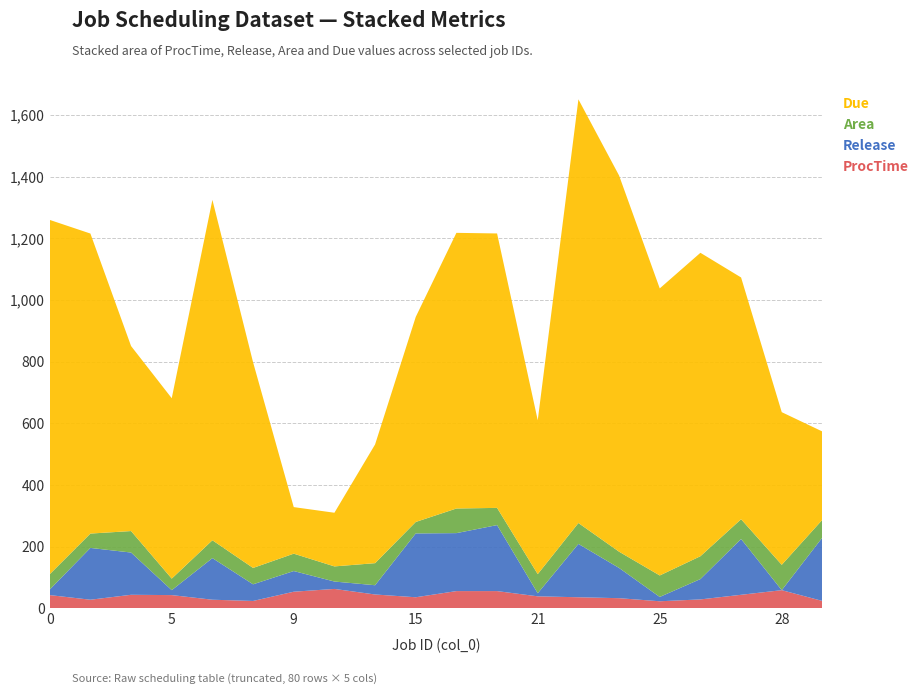

Reading left to right, what are all the values shown in this chart?

Area: 49.8	46.6	69.7	37.5	57.9	53.1	56.4	49.1	71.6	37.2	79.8	55.9	62.0	67.8	52.8	69.7	74.1	64.1	82.2	57.5
ProcTime: 43.0	28.0	44.0	43.0	28.0	24.0	54.0	63.0	45.0	36.0	56.0	56.0	39.0	36.0	33.0	23.0	29.0	44.0	59.0	24.0
Release: 18.0	168.0	137.0	16.0	135.0	54.0	67.0	24.0	30.0	207.0	188.0	214.0	10.0	173.0	98.0	14.0	66.0	181.0	0.0	206.0
Due: 1149.0	973.0	600.0	585.0	1104.0	667.0	151.0	174.0	385.0	665.0	894.0	890.0	499.0	1374.0	1220.0	931.0	984.0	784.0	495.0	286.0